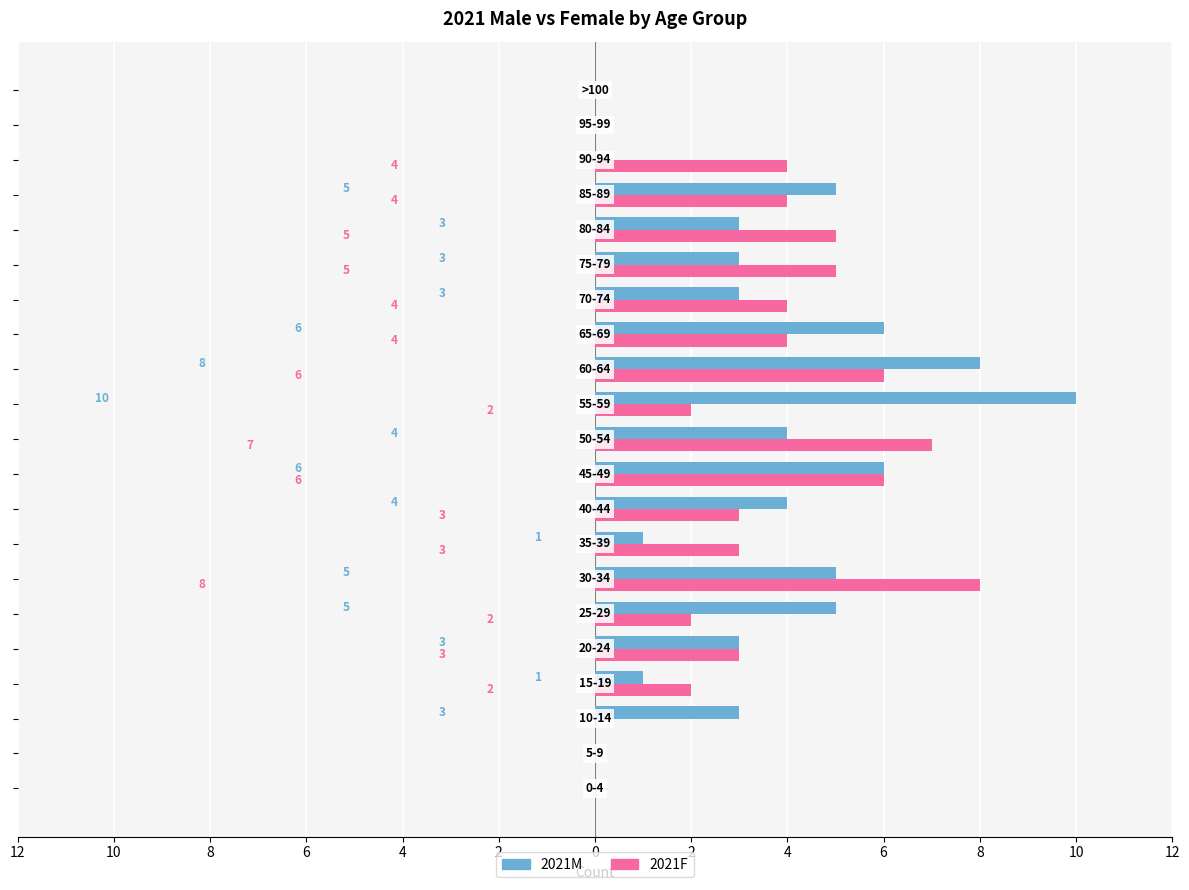

What are all the series names shown in the legend?

2021M, 2021F